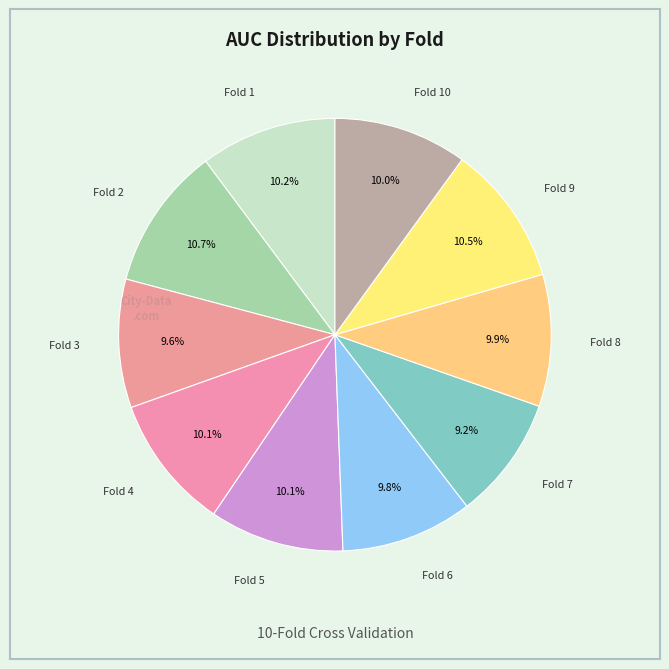

Count the number of slices in the pie.

10